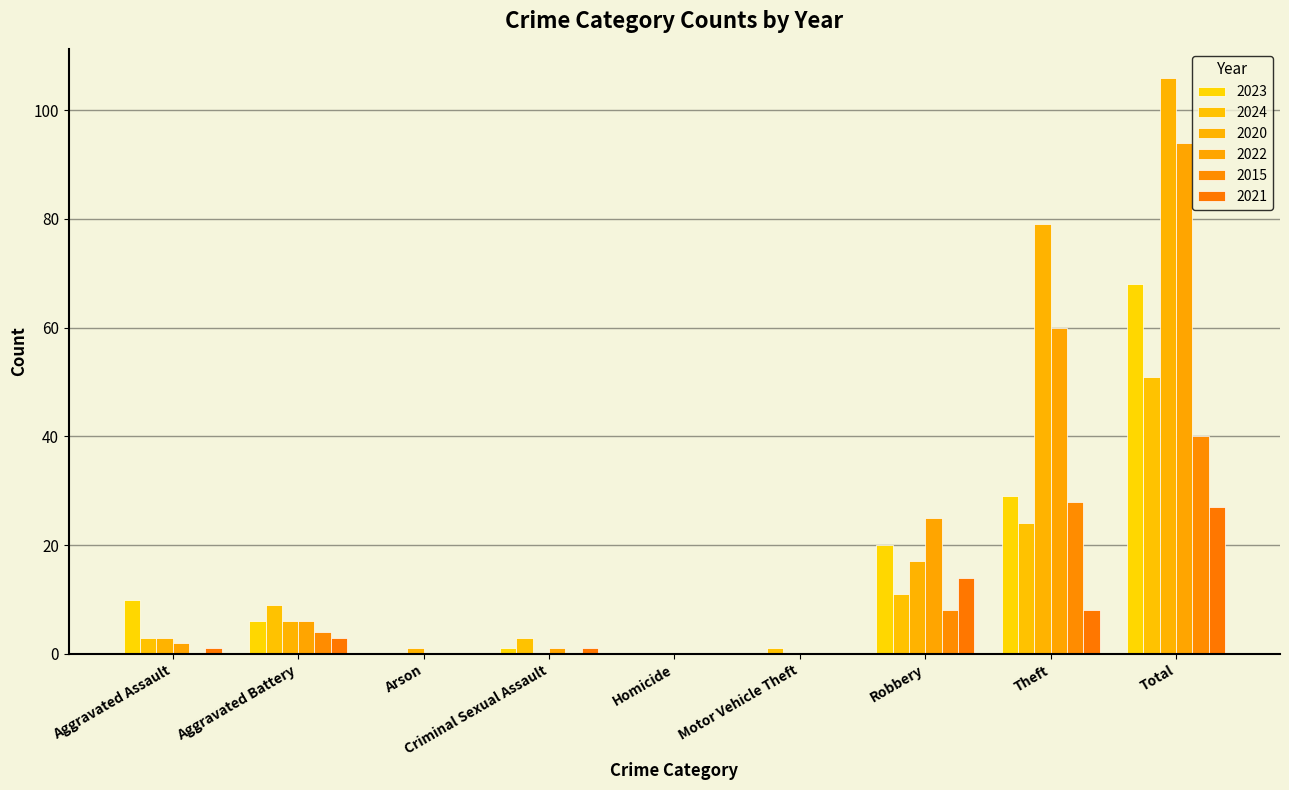

True or false: 2015 has a value of -17 at Criminal Sexual Assault.

False